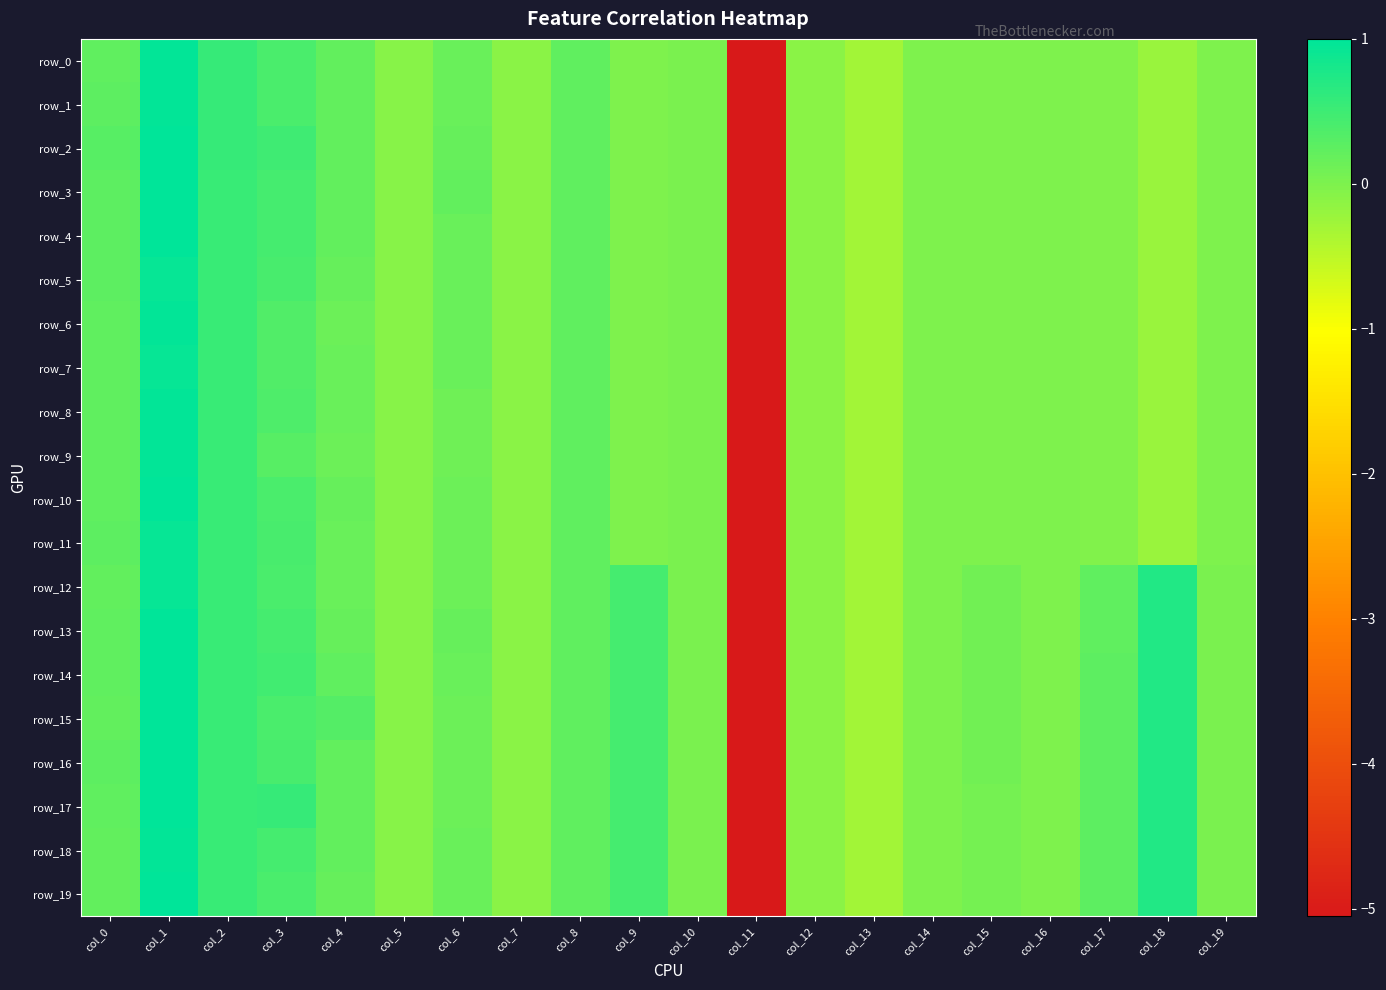

Which series has the widest spread of values?

row_2